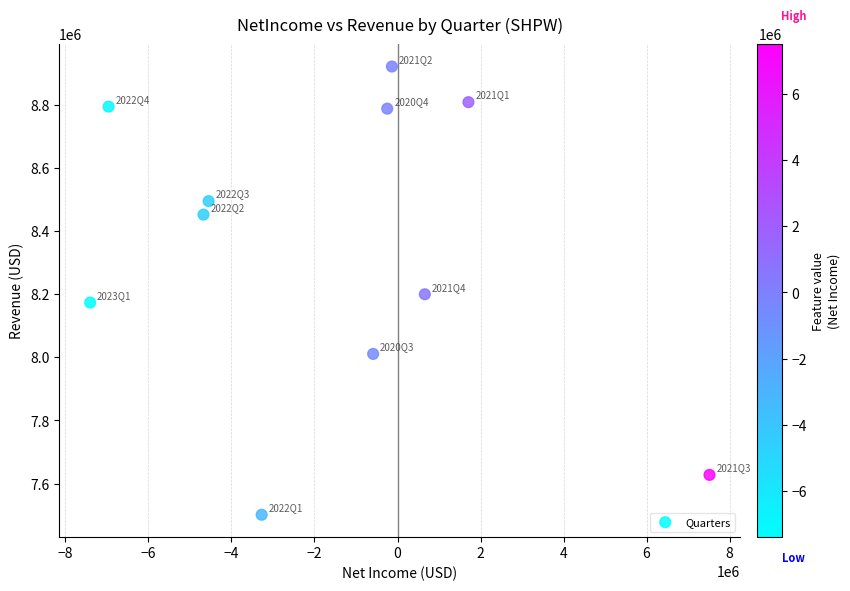

What is the average Y value?

8343399.1